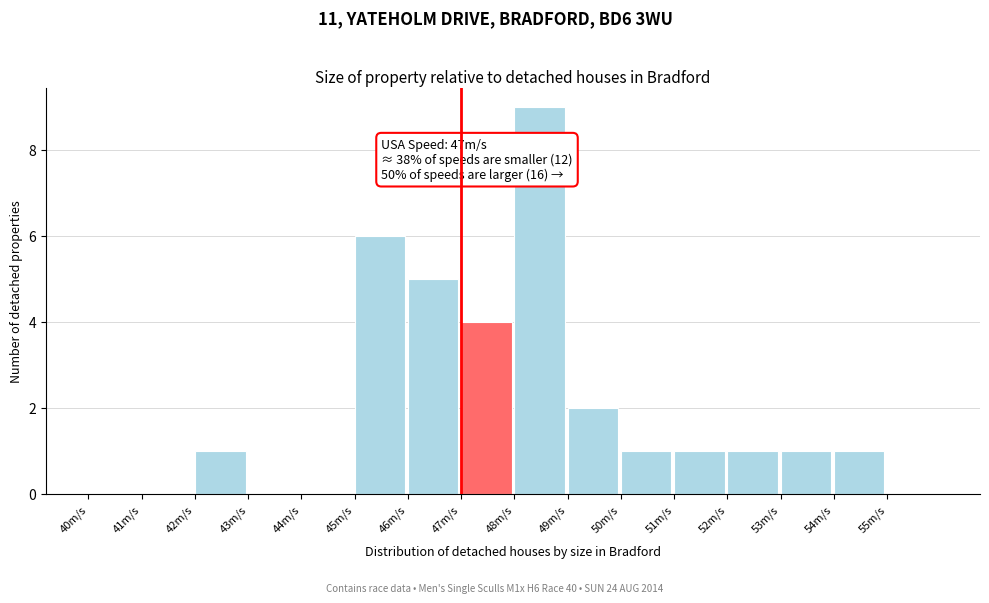

Over which range of the x-axis is the bar tallest?

48 to 49